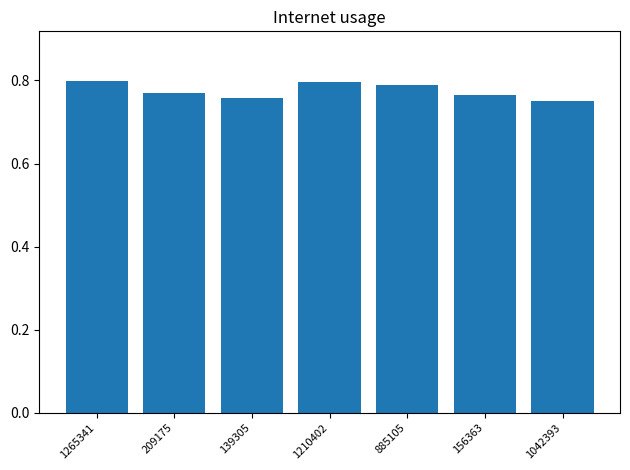

Does the chart contain stacked bars?

No